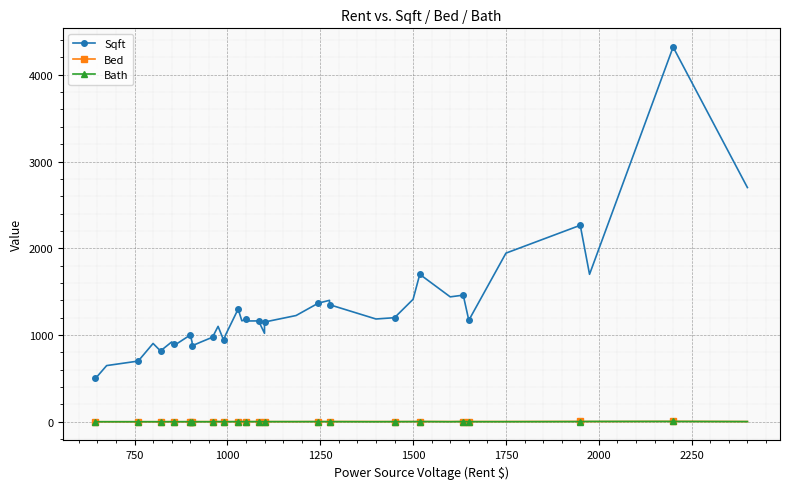

What is the maximum value for Bed?

5.0